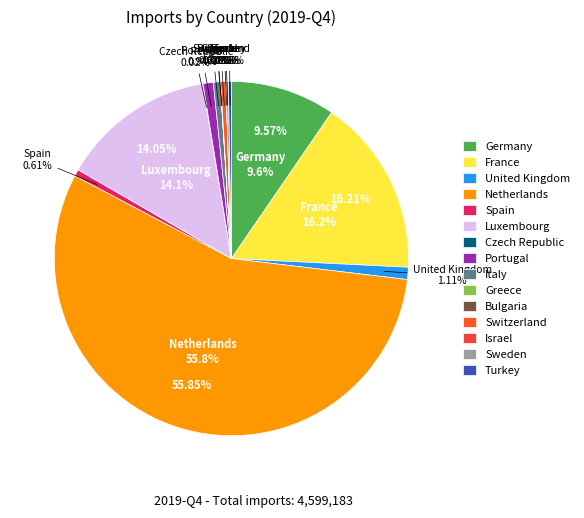

To the nearest percent, what is the difference between the Portugal and Germany slice percentages?

9%